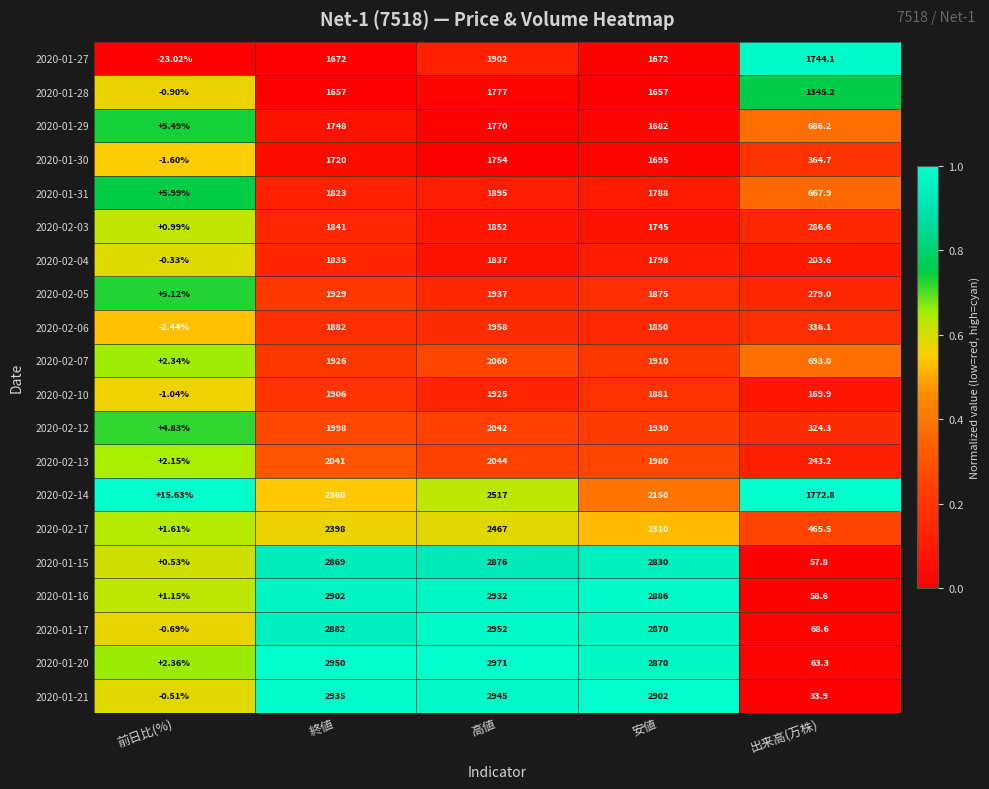

At which category is the sum across all series the highest?

高値